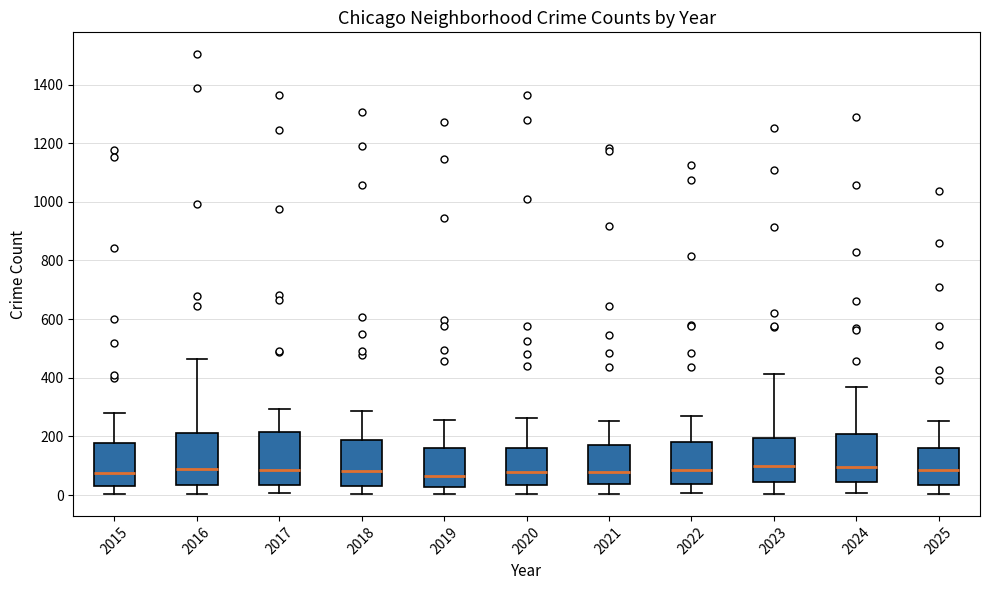

Where is the lower edge of the box at x = 2021 on the y-axis? The values are not printed on the chart, so give them approximately, as read against the axis.

40